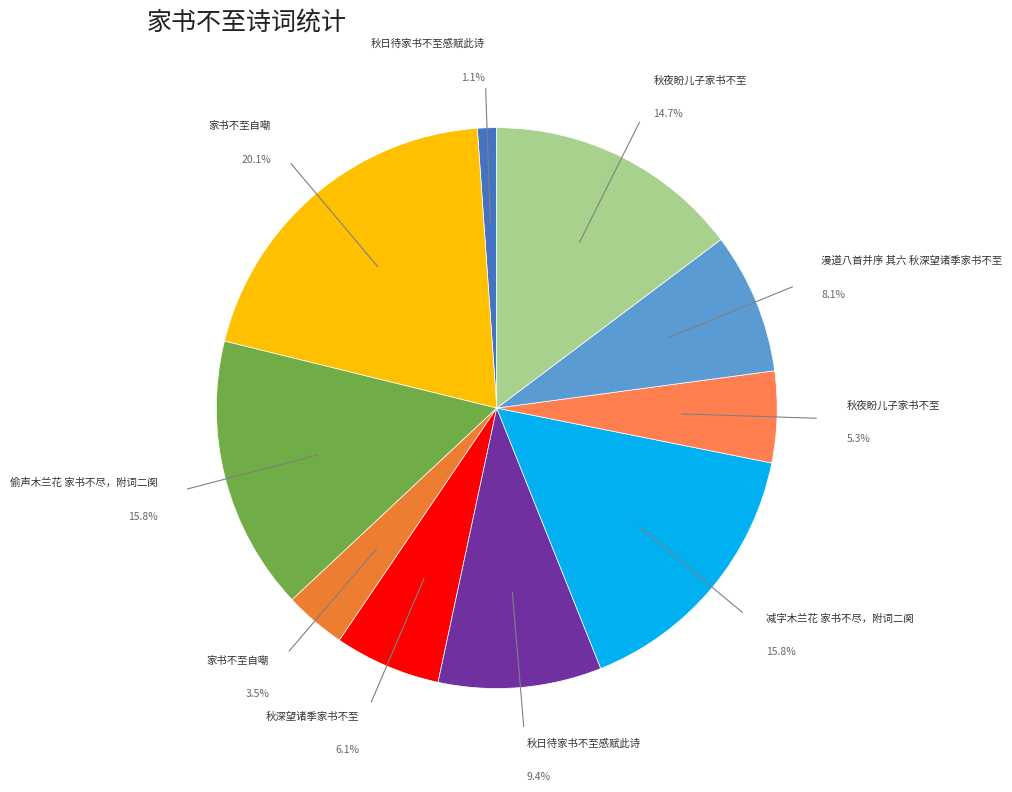

Is there a majority slice in this chart?

No